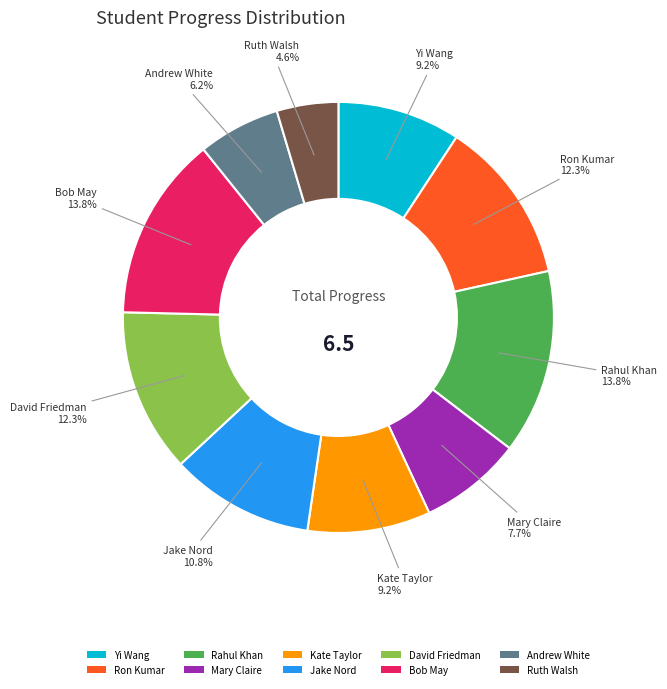

The Kate Taylor slice represents 9% of the pie. True or false?

True